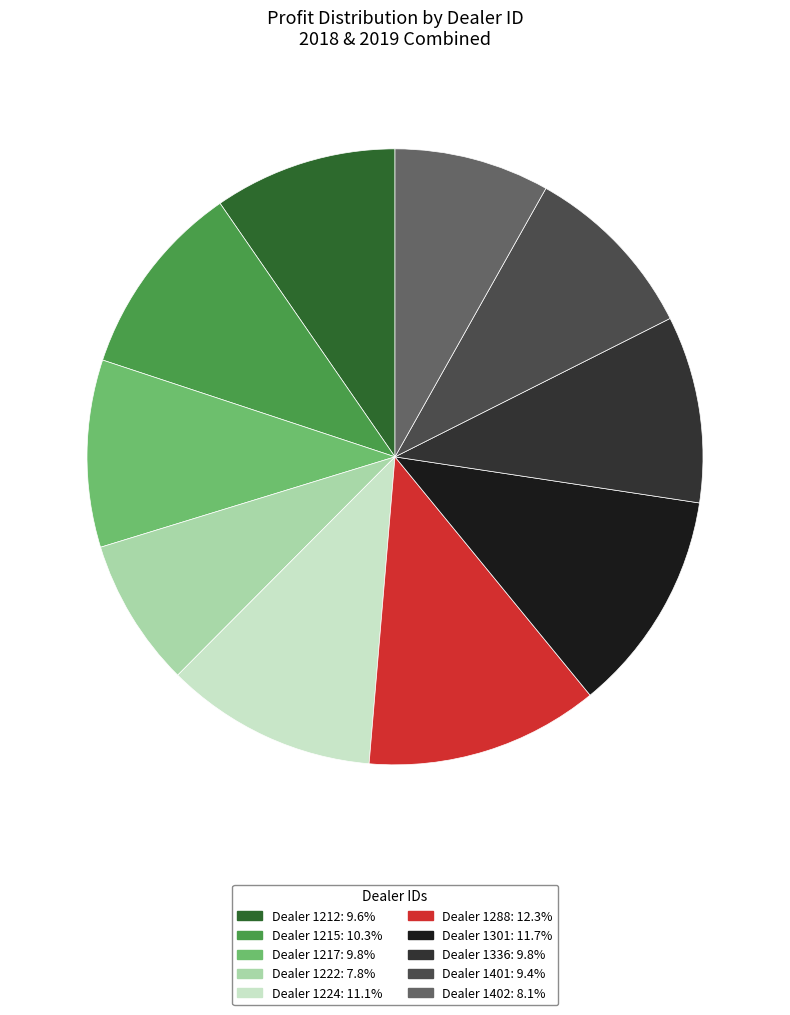

Does any single category account for the majority?

No